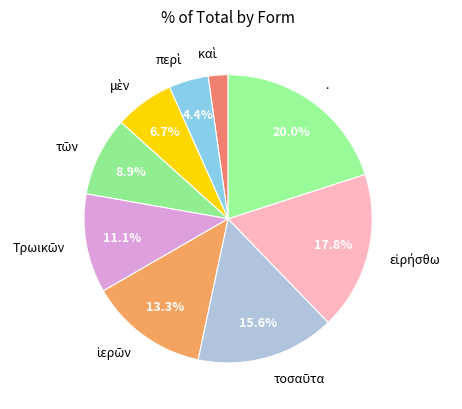

Does any single category account for the majority?

No